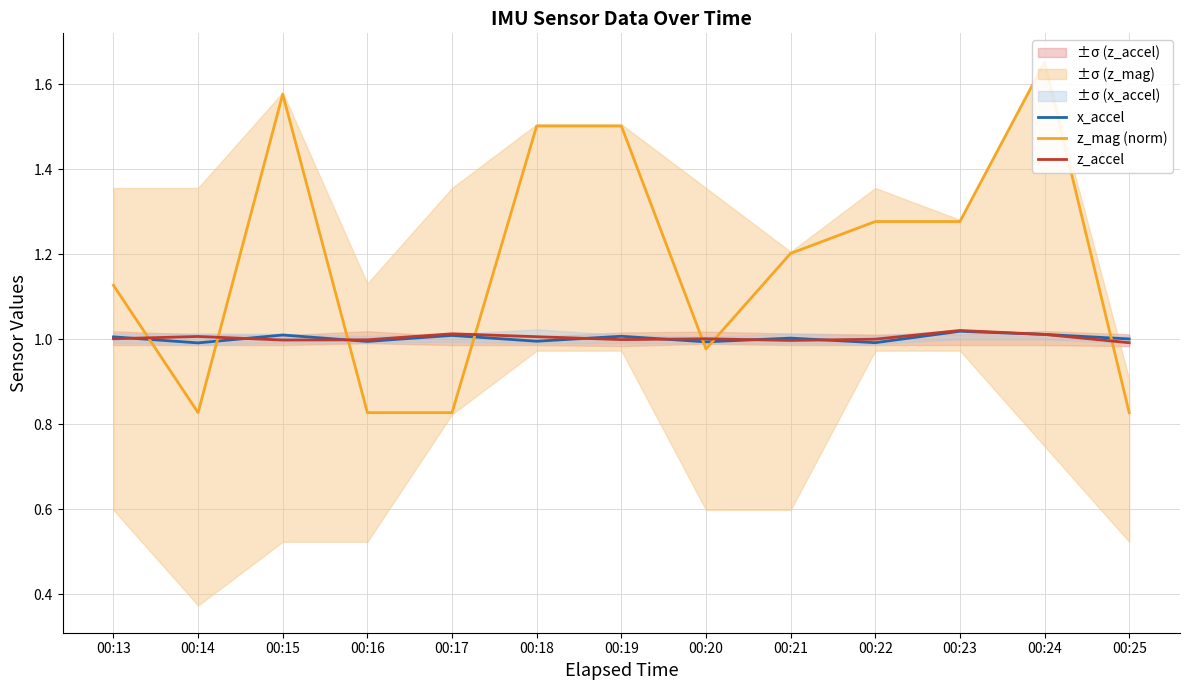

What is the highest value of the x_accel series?

1.0